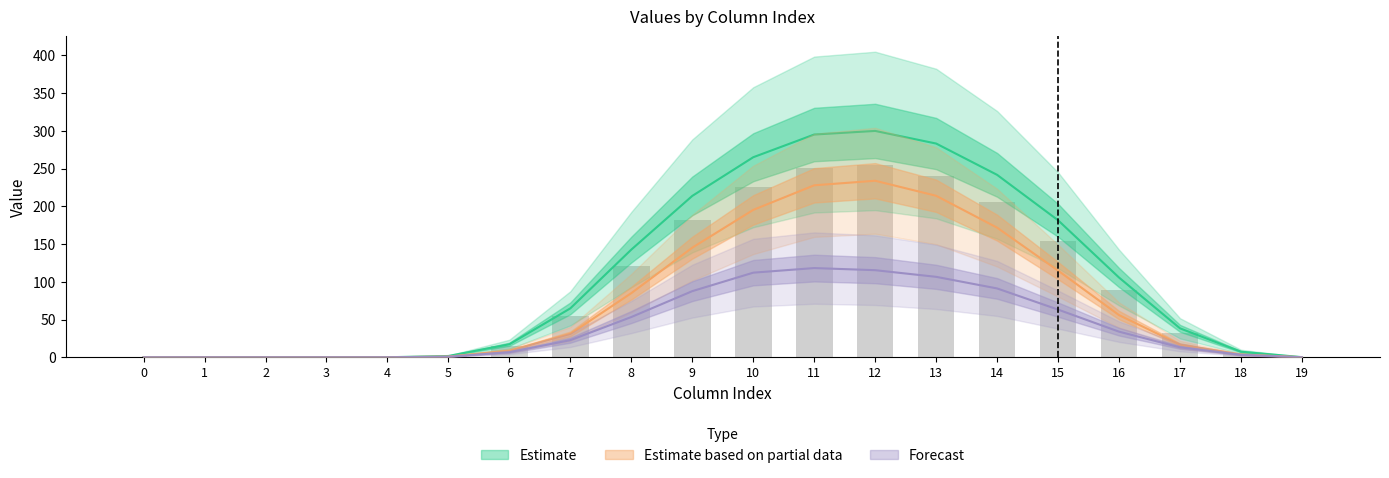

Which has a higher value, 4 or 18?

18